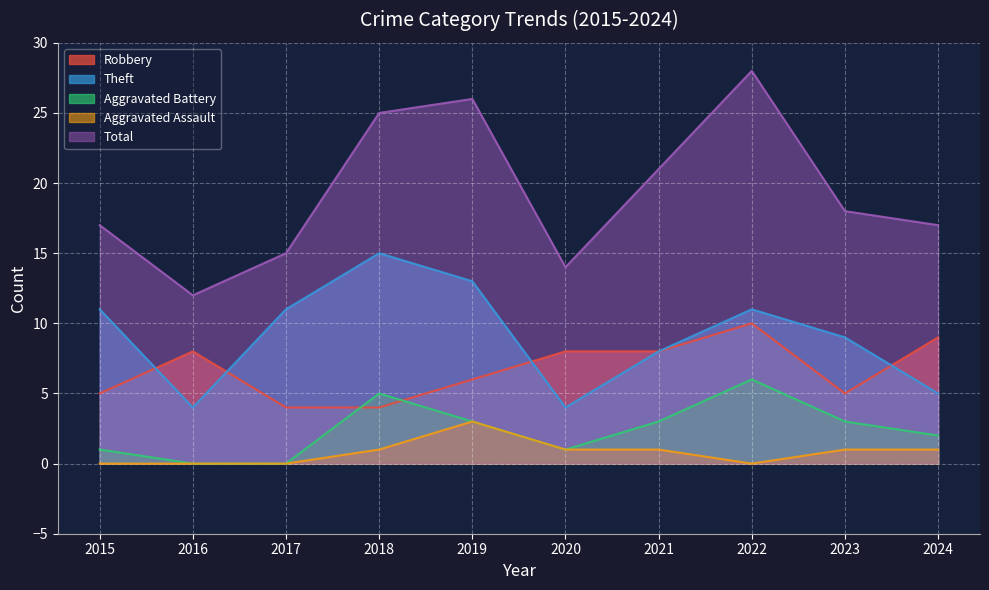

What is the value of the Theft point at the 6th from the left?

4